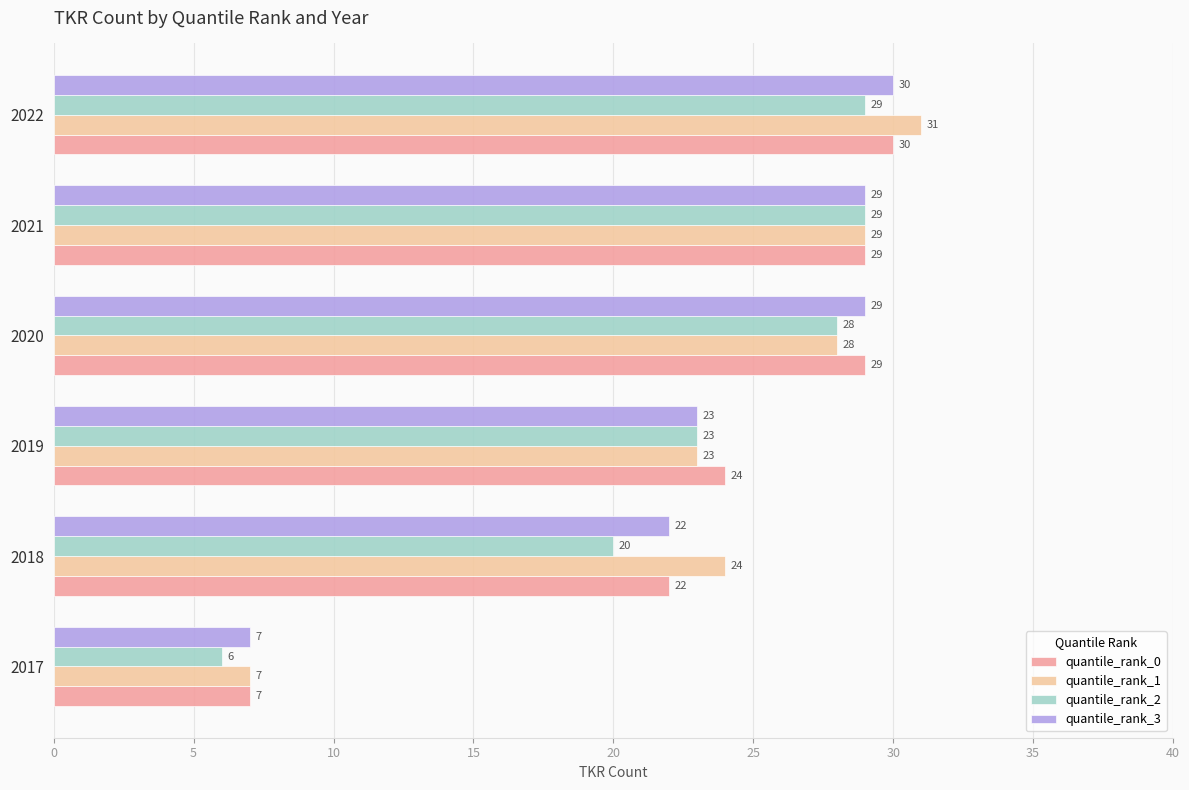

What are all the series names shown in the legend?

quantile_rank_0, quantile_rank_1, quantile_rank_2, quantile_rank_3